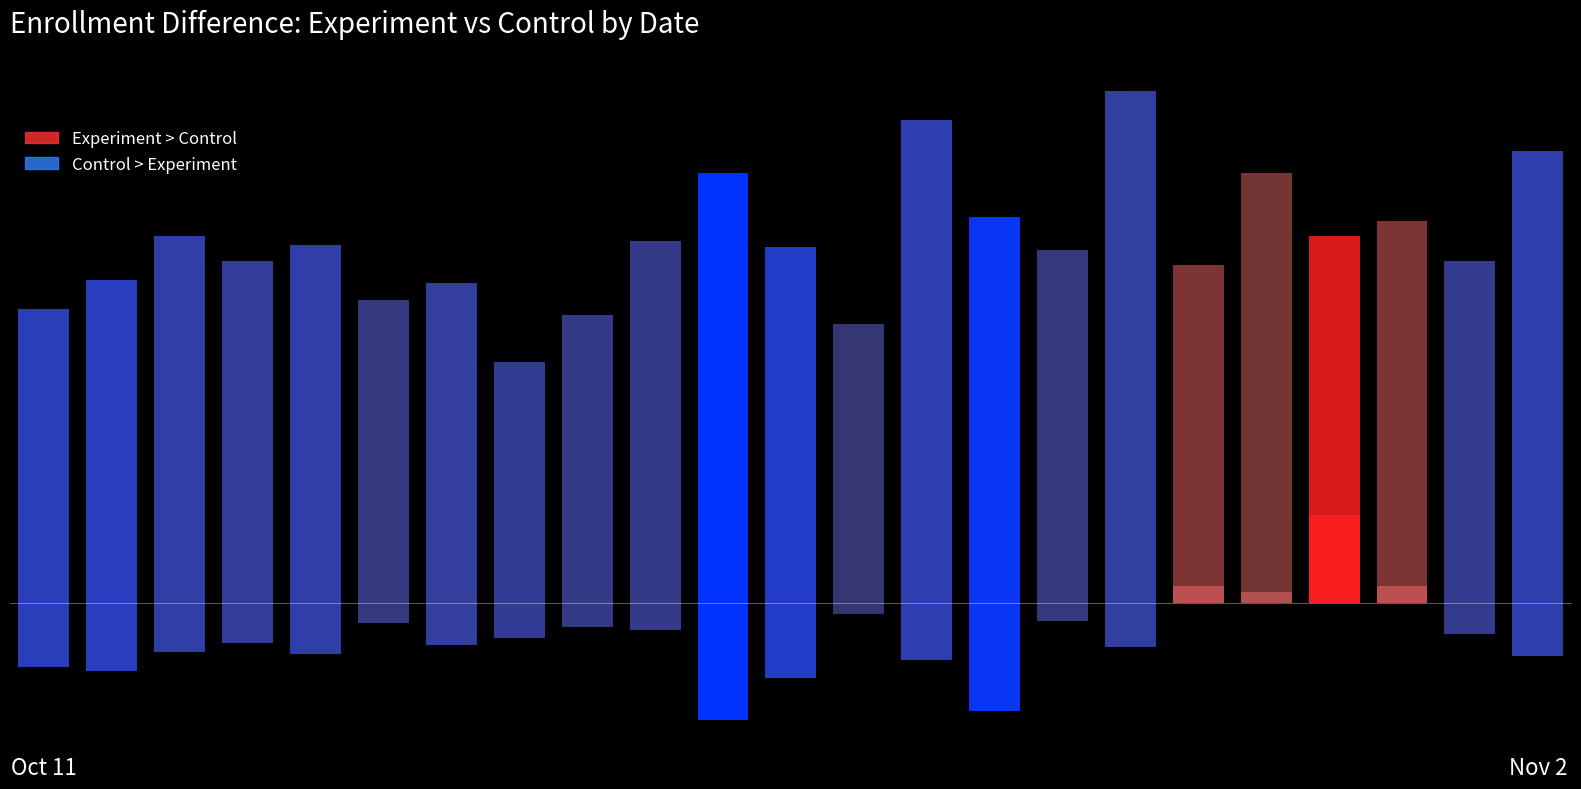

The value of Control Enrollments at Nov 2 is 147. True or false?

True